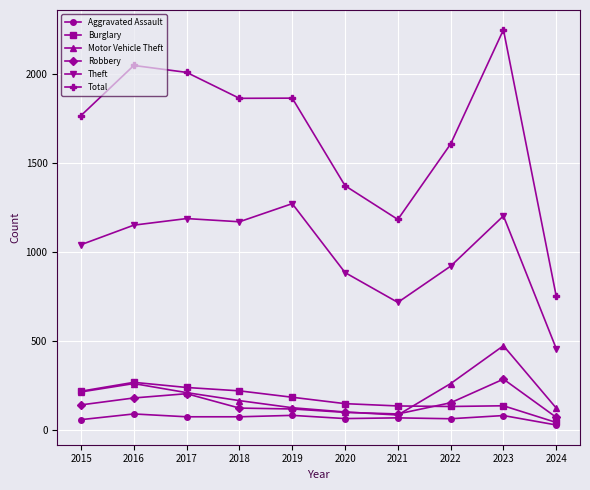

At which category is the sum across all series the highest?

2023